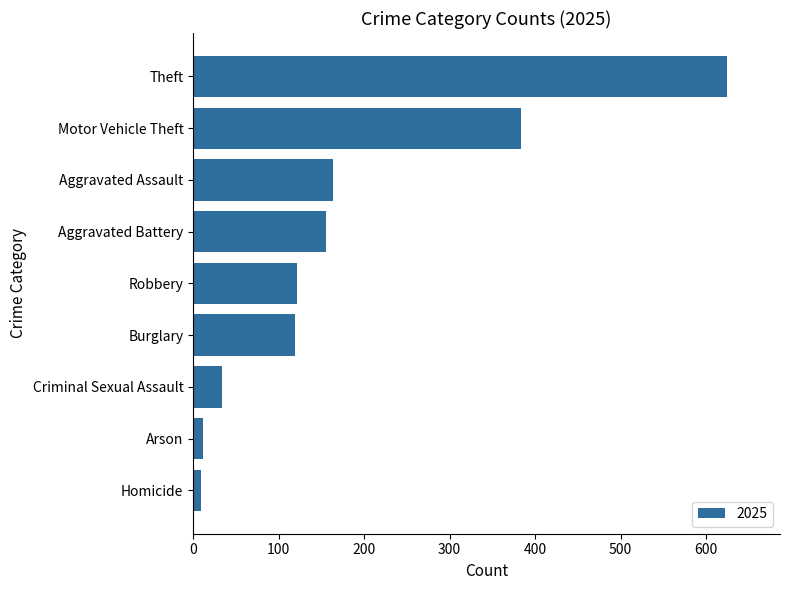

What is the change in value from Burglary to Theft?

+505